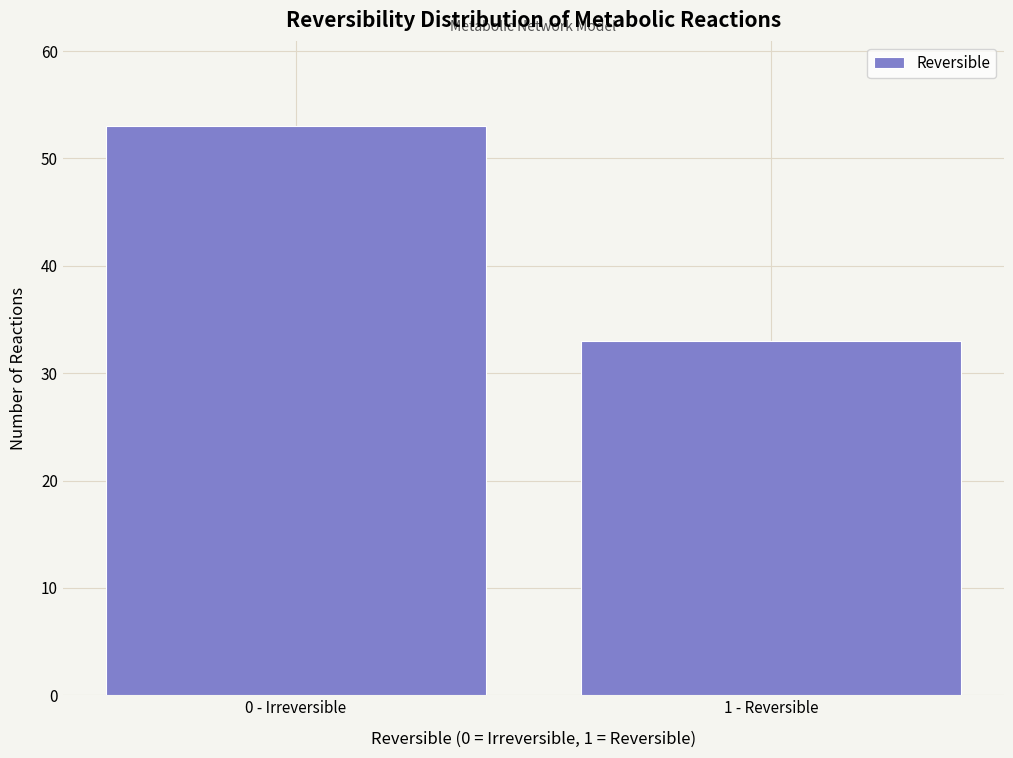

Reading right to left, transcribe all the data shown in this chart.

1 - Reversible=33	0 - Irreversible=53